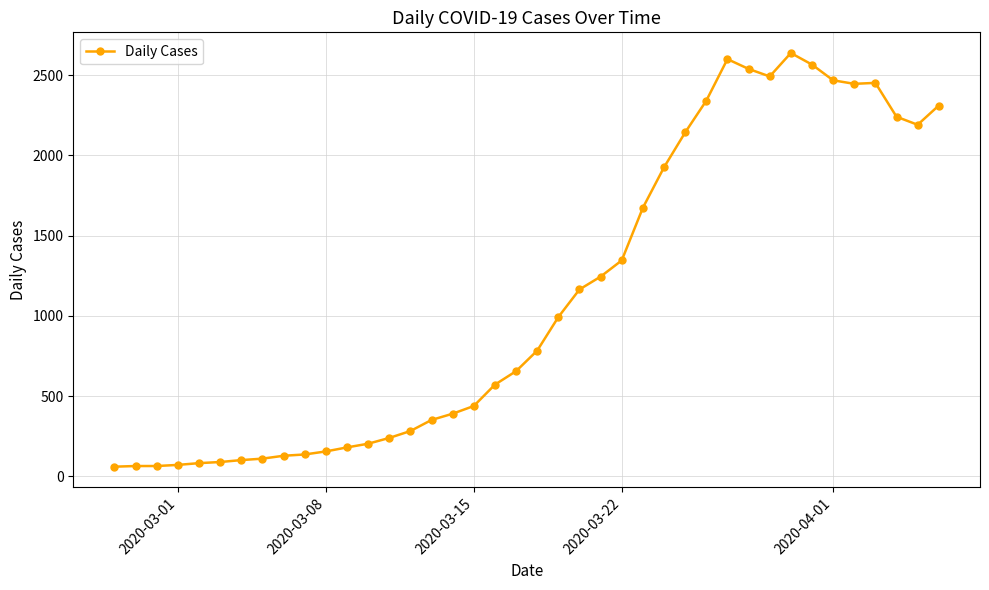

What is the sum of all values?

44950